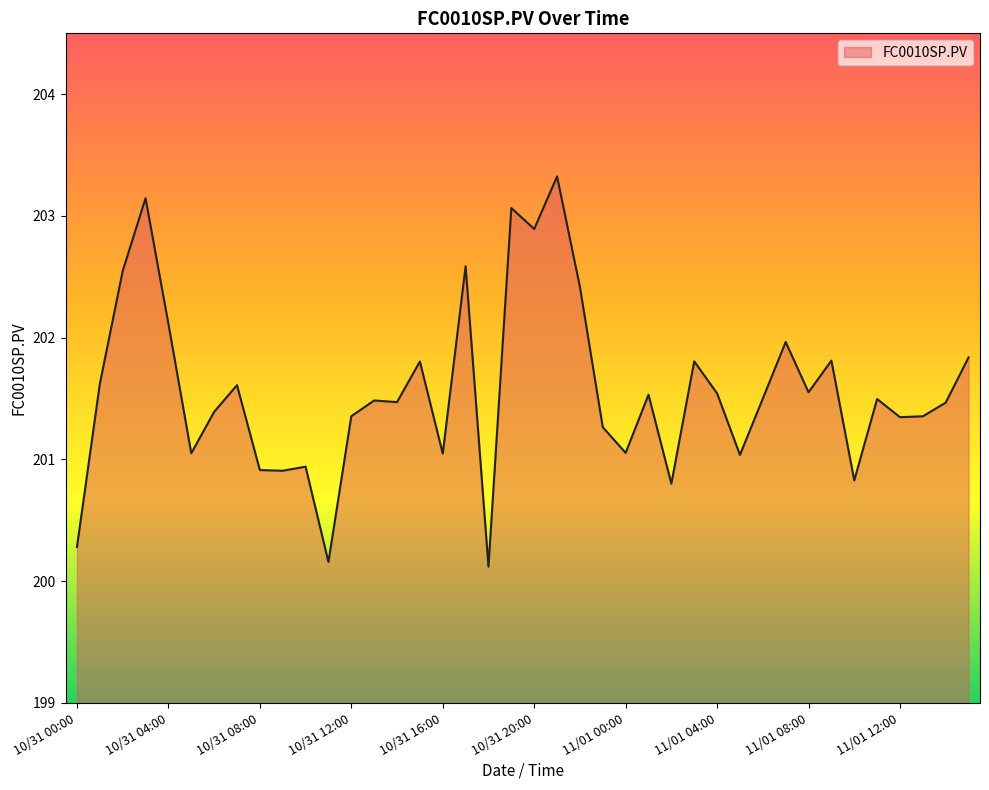

What is the difference between the maximum and minimum values?

3.2